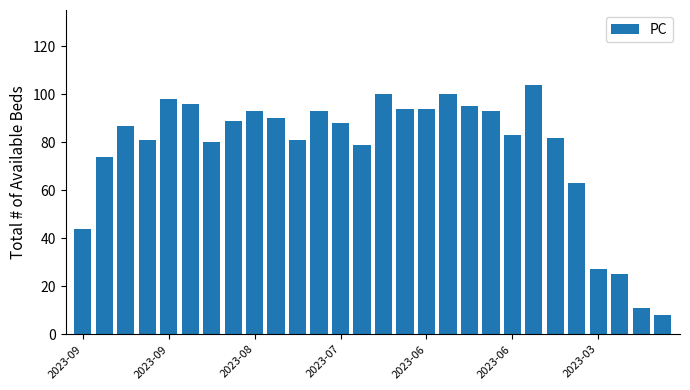

What is the value of the 15th bar from the left?

100